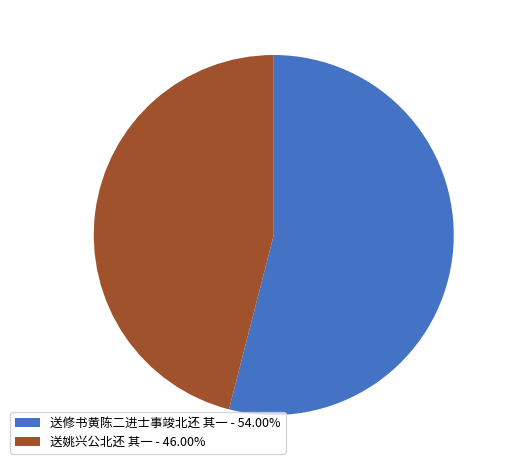

Which category accounts for the majority?

送修书黄陈二进士事竣北还 其一